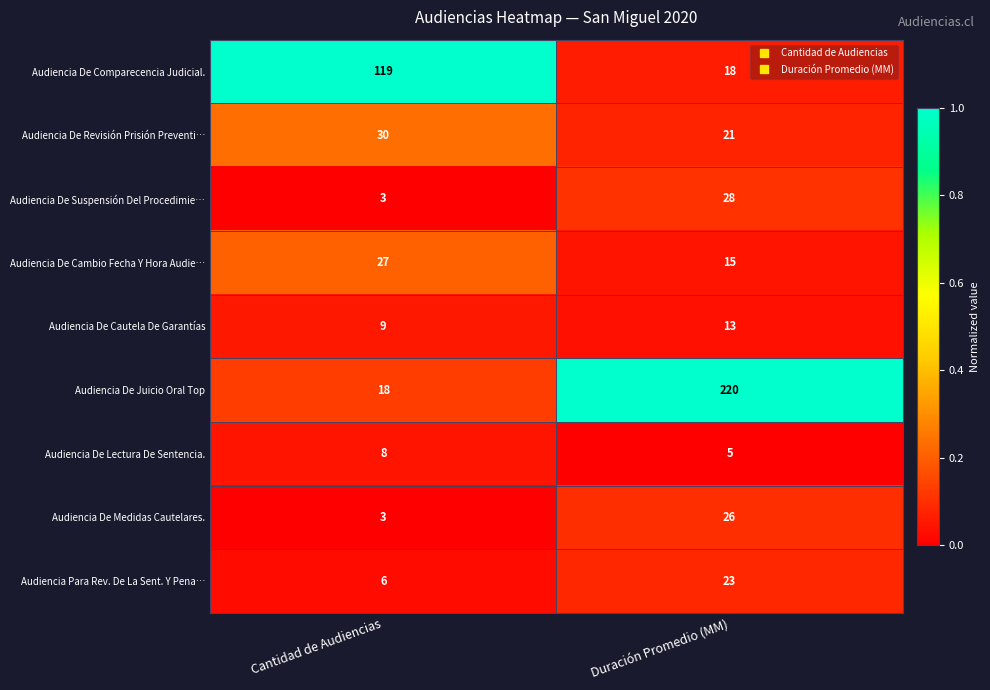

Which series has the largest range (max minus min)?

Audiencia De Juicio Oral Top